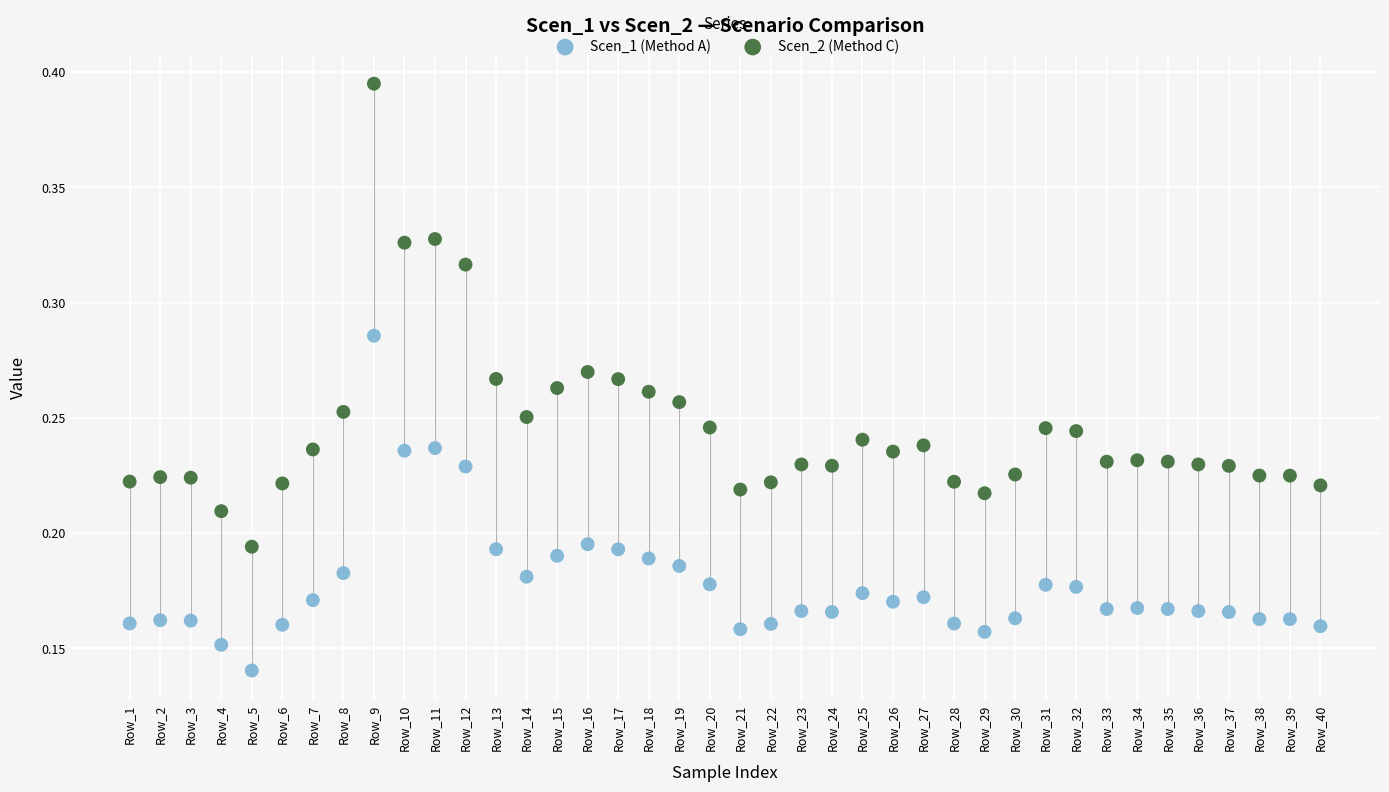

Which series contains the highest Y value?

Scen_2 (Method C)